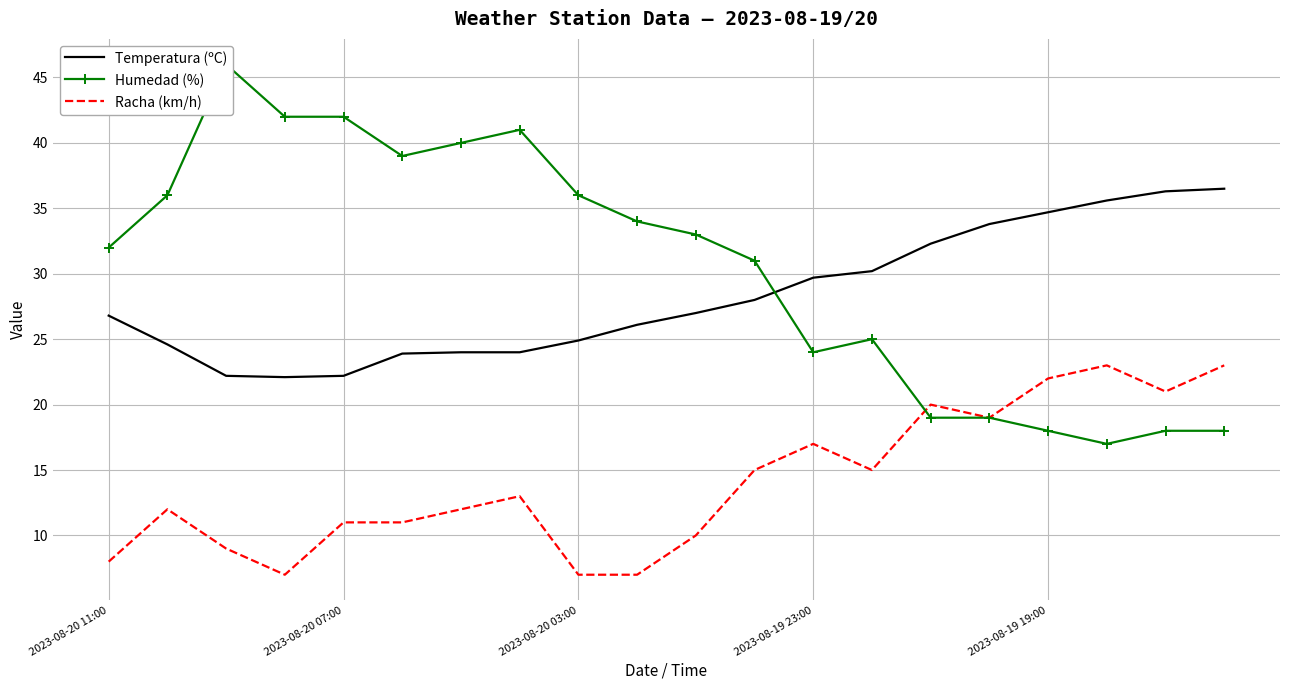

What is the maximum value for Racha (km/h)?

23.0